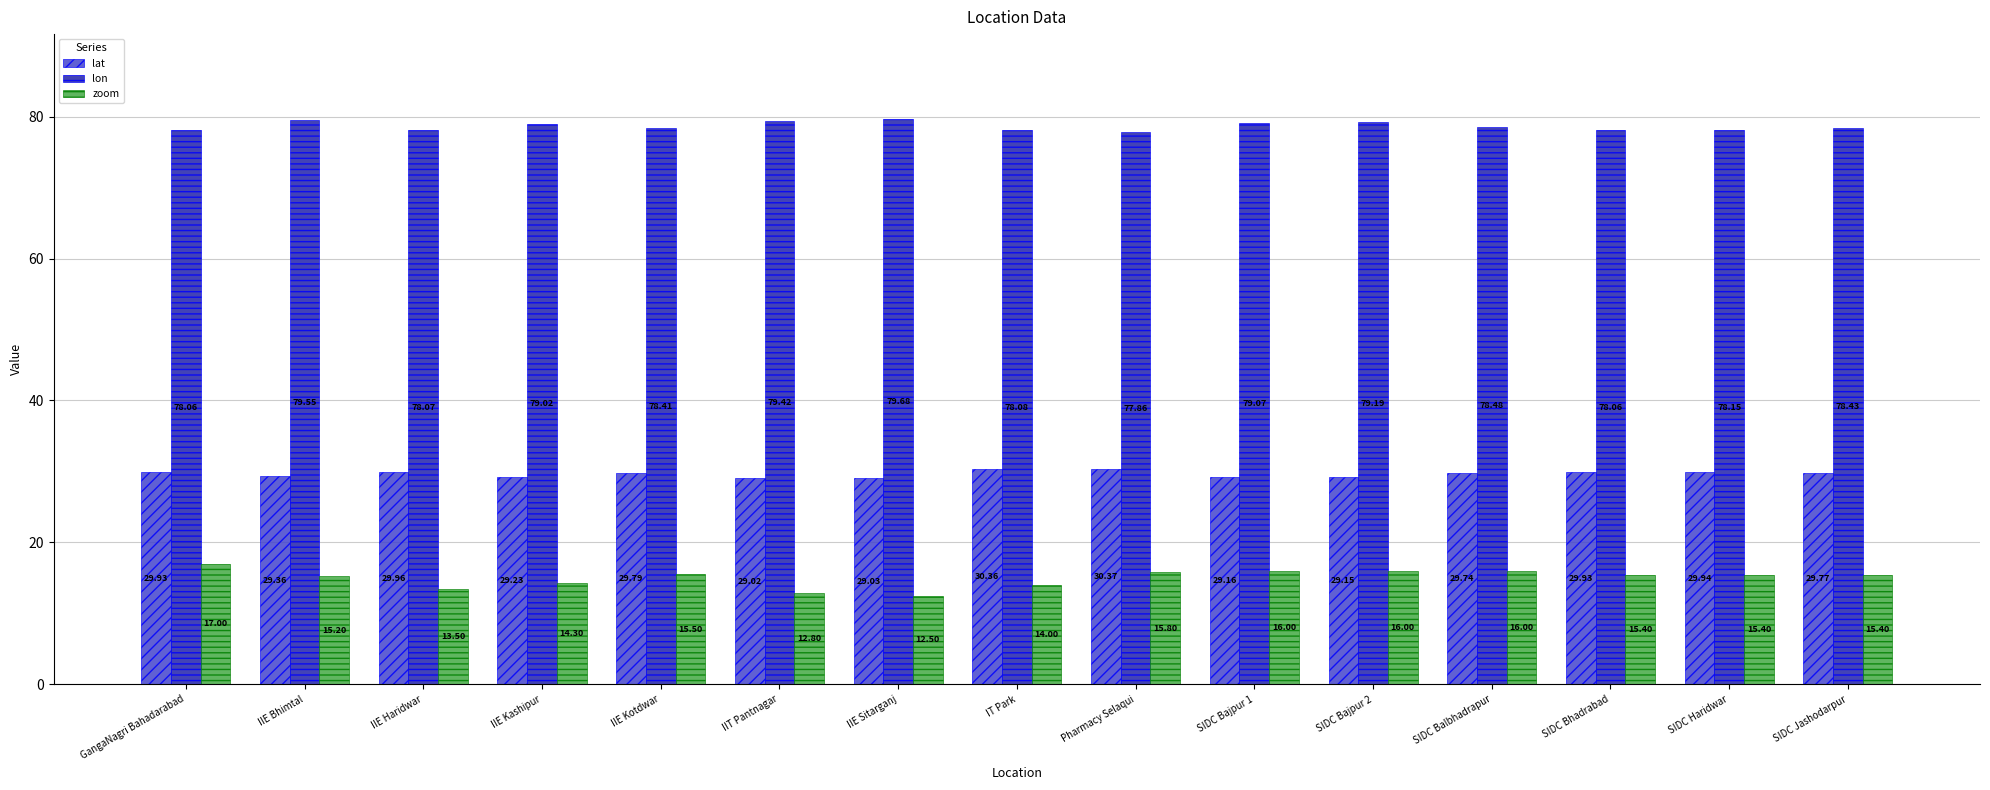

Where is lat nearest to the value 29?

IIT Pantnagar